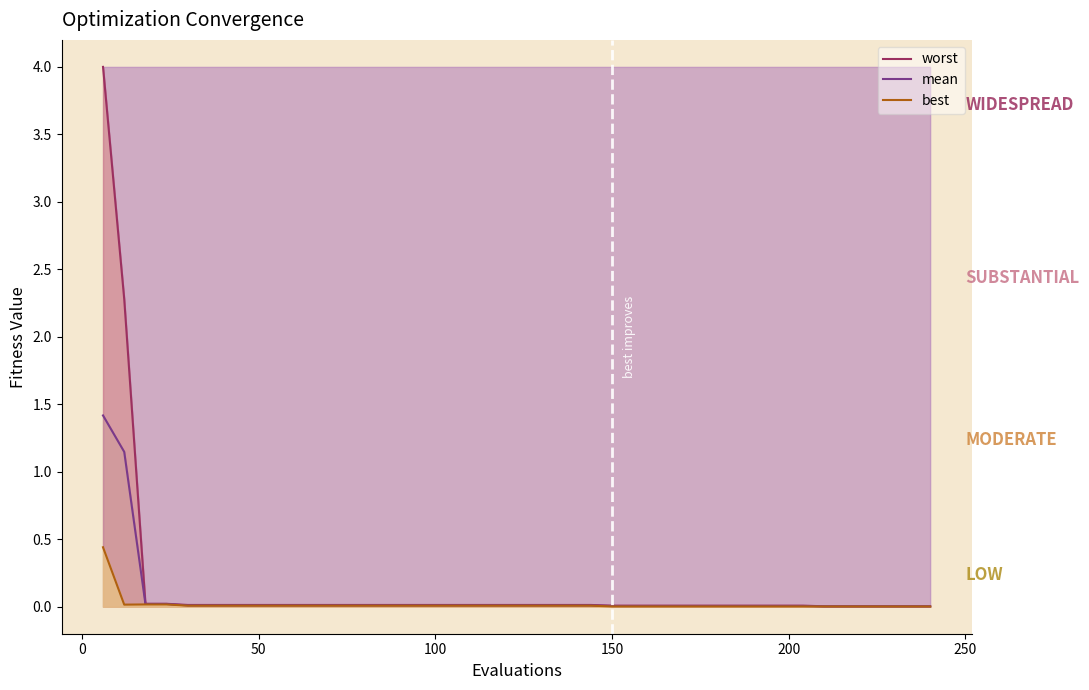

True or false: mean and worst cross at least once.

False